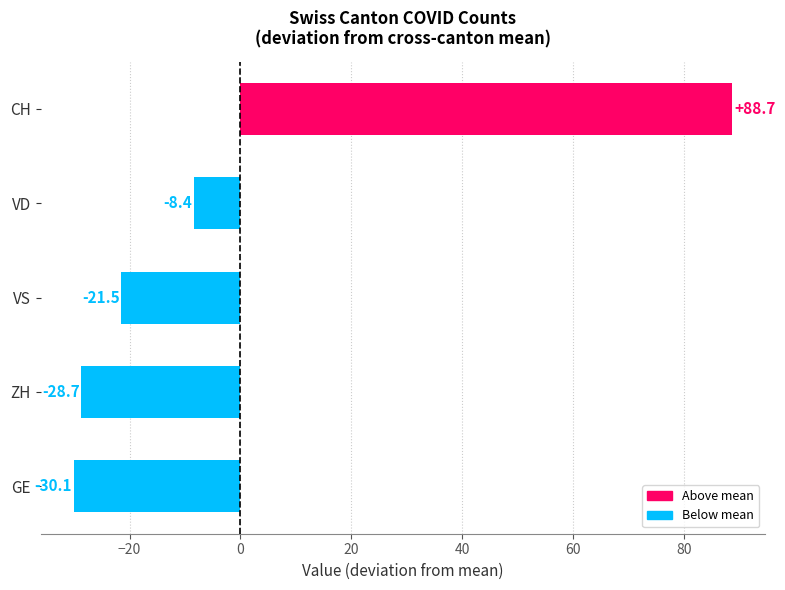

The value at VD is -13.8. True or false?

False